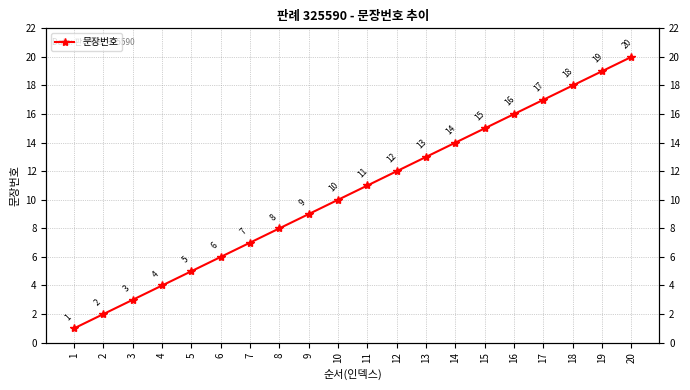

Reading left to right, list all the values displayed in this chart.

1	2	3	4	5	6	7	8	9	10	11	12	13	14	15	16	17	18	19	20